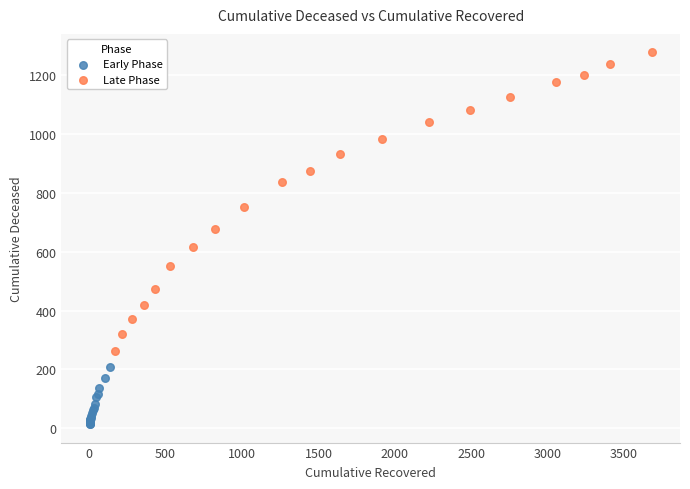

Which series contains the highest Y value?

Late Phase